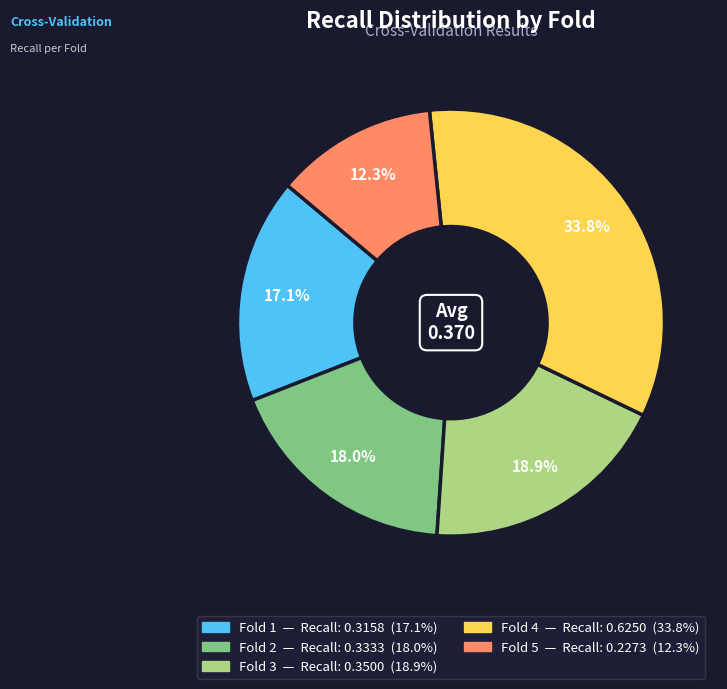

Is there a majority slice in this chart?

No